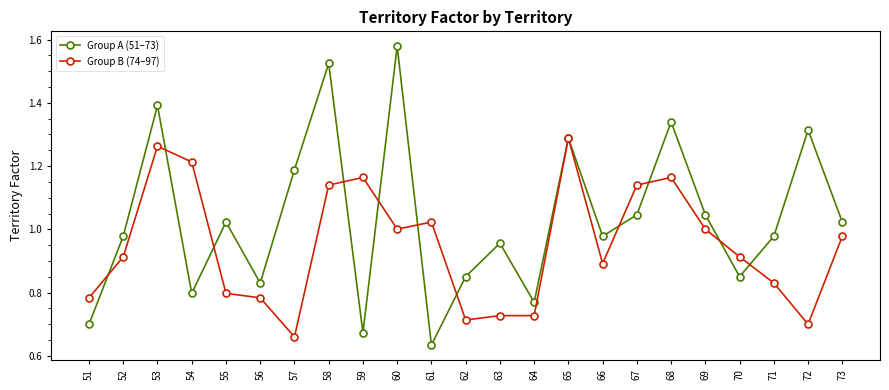

Is the value of Group B (74–97) at 67 greater than the value of Group A (51–73) at 56?

Yes